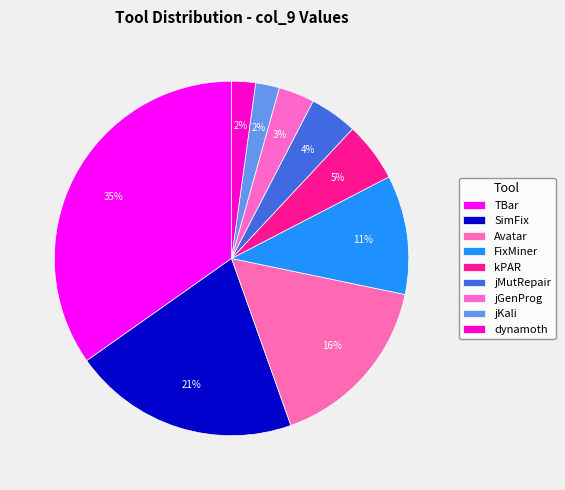

To the nearest percent, what percentage of the pie is jKali?

2%